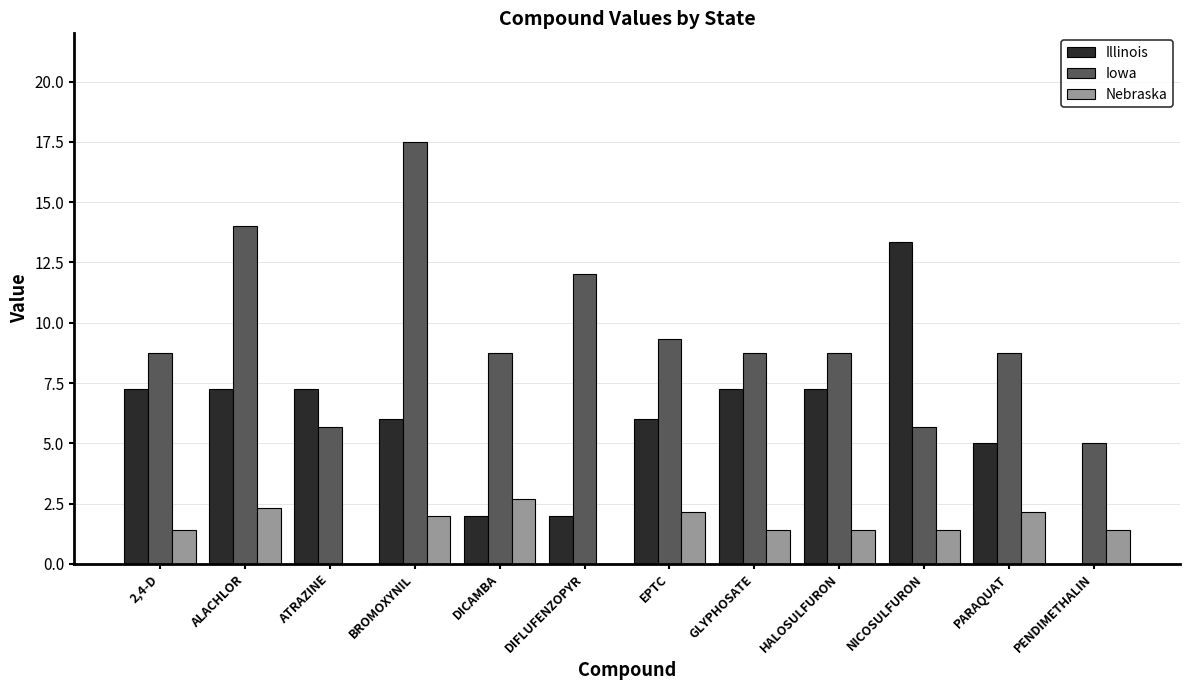

What is the average value of the Iowa series?

9.4